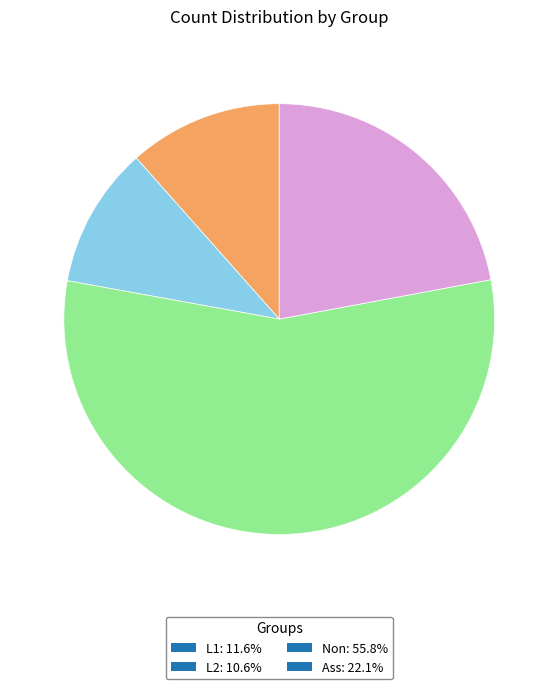

The Non slice represents 45% of the pie. True or false?

False